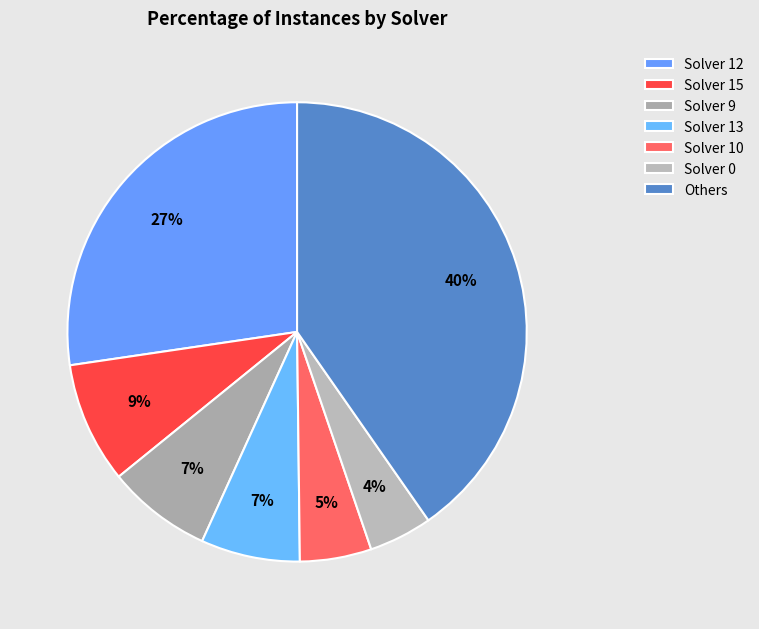

Is there any slice that represents more than half of the pie?

No